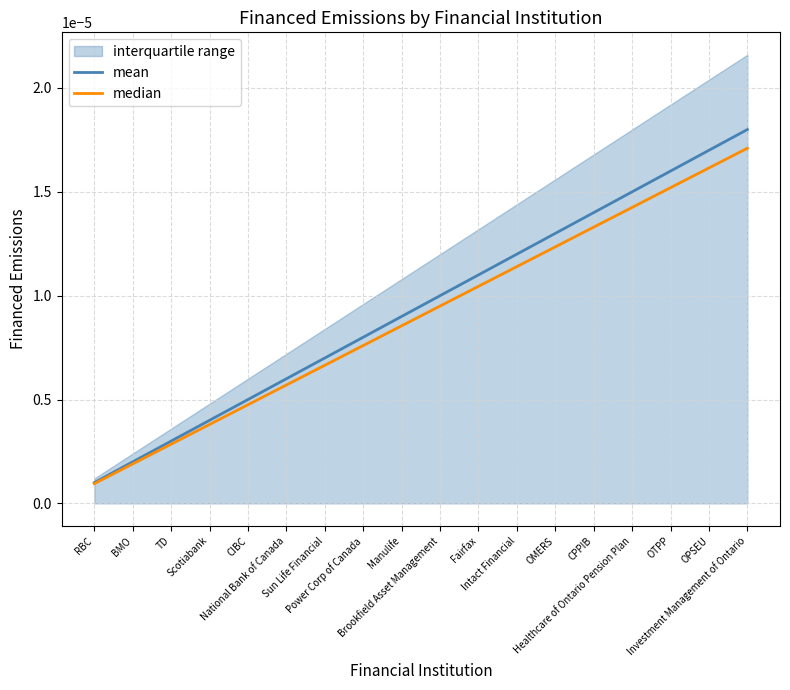

Rank the categories by median value from lowest to highest.

RBC, BMO, TD, Scotiabank, CIBC, National Bank of Canada, Sun Life Financial, Power Corp of Canada, Manulife, Brookfield Asset Management, Fairfax, Intact Financial, OMERS, CPPIB, Healthcare of Ontario Pension Plan, OTPP, OPSEU, Investment Management of Ontario